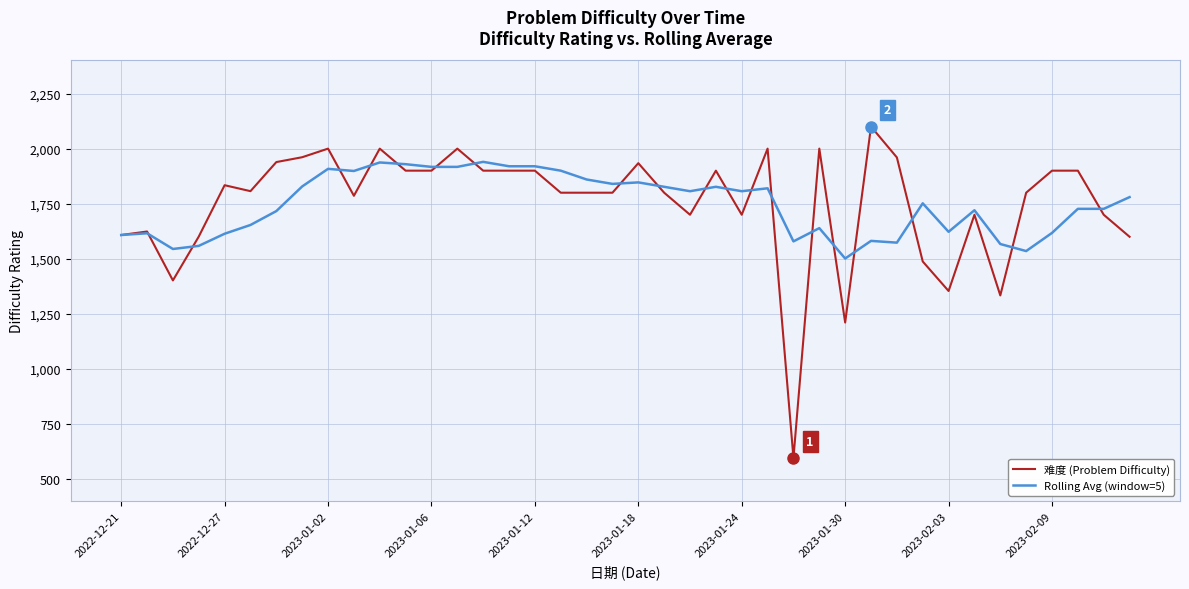

What is the highest value of the Rolling Avg (window=5) series?

1940.0